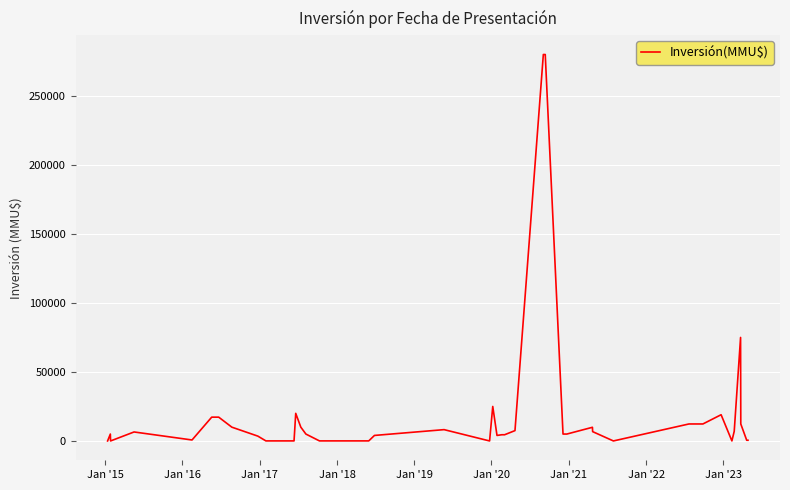

What is the difference between the maximum and minimum values?

280000